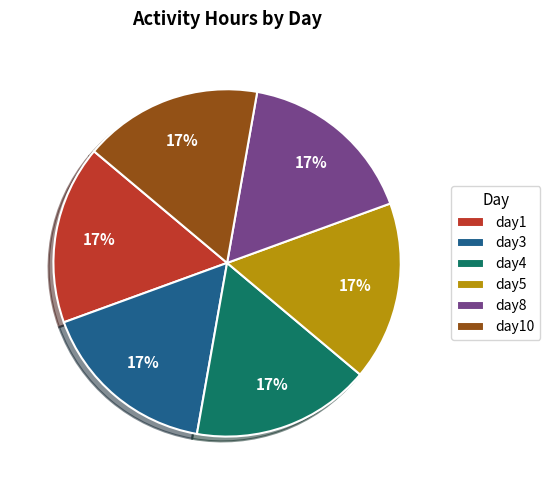

Is the sum of day1 and day5 greater than half?

No